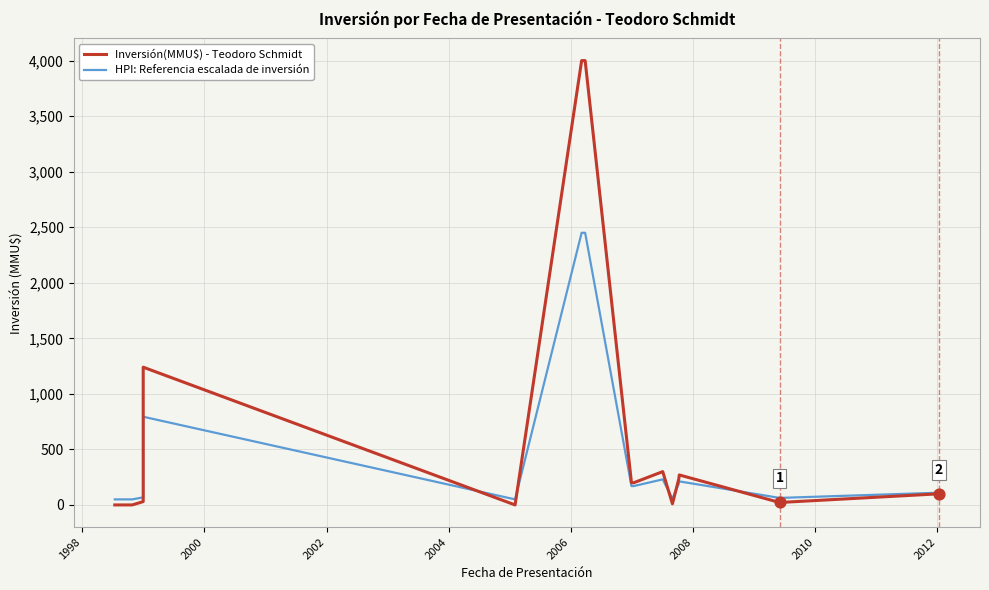

At how many categories does at least one series exceed 3553?

2